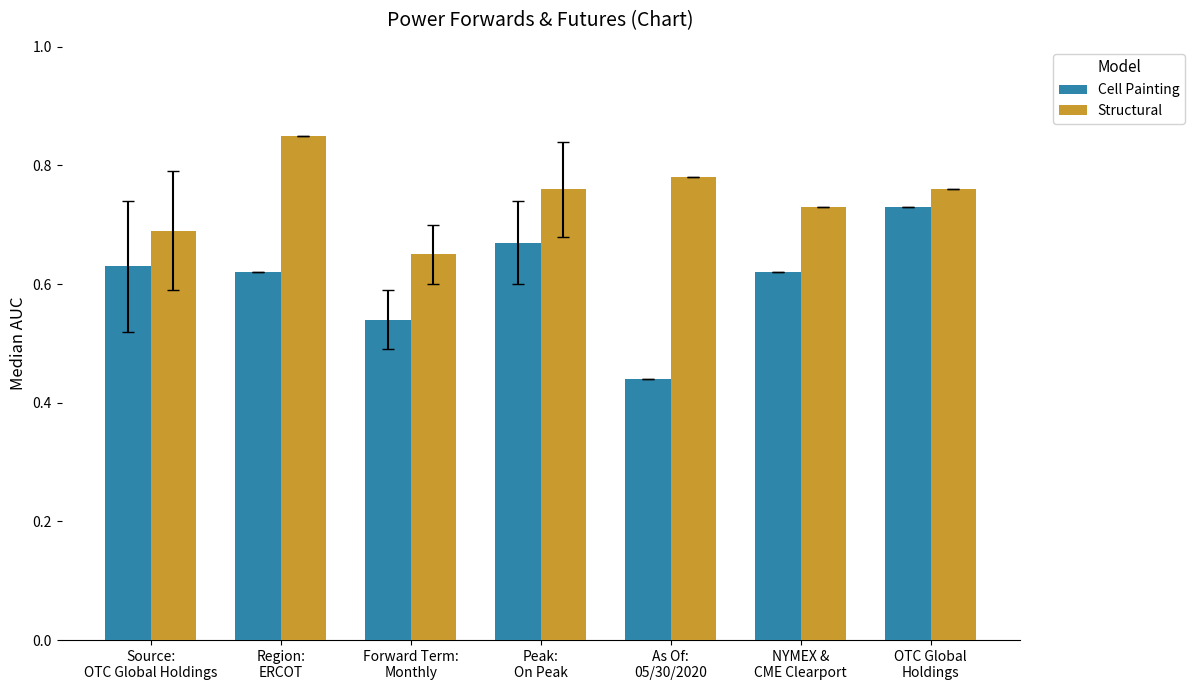

At how many categories does at least one series exceed 0?

7